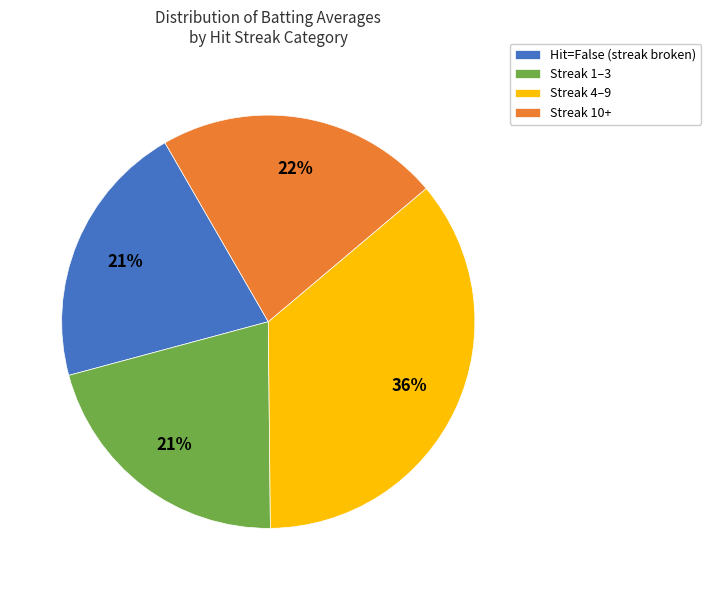

Which slice is the largest?

Streak 4–9